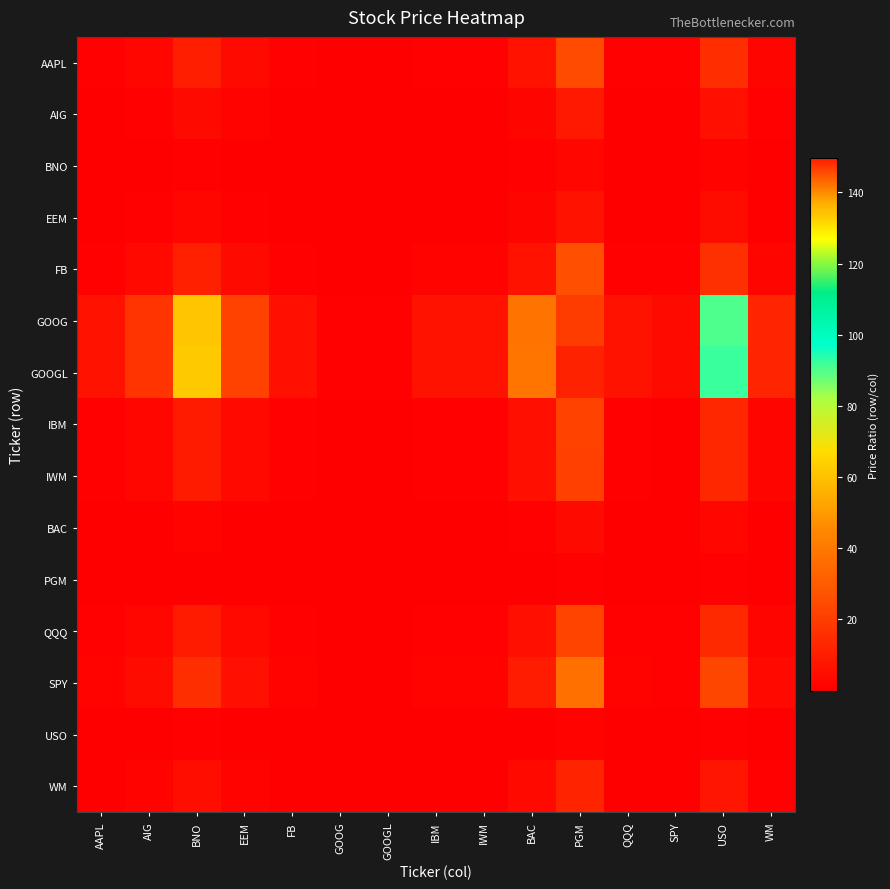

Between AAPL and QQQ, which series saw the biggest shift?

GOOGL